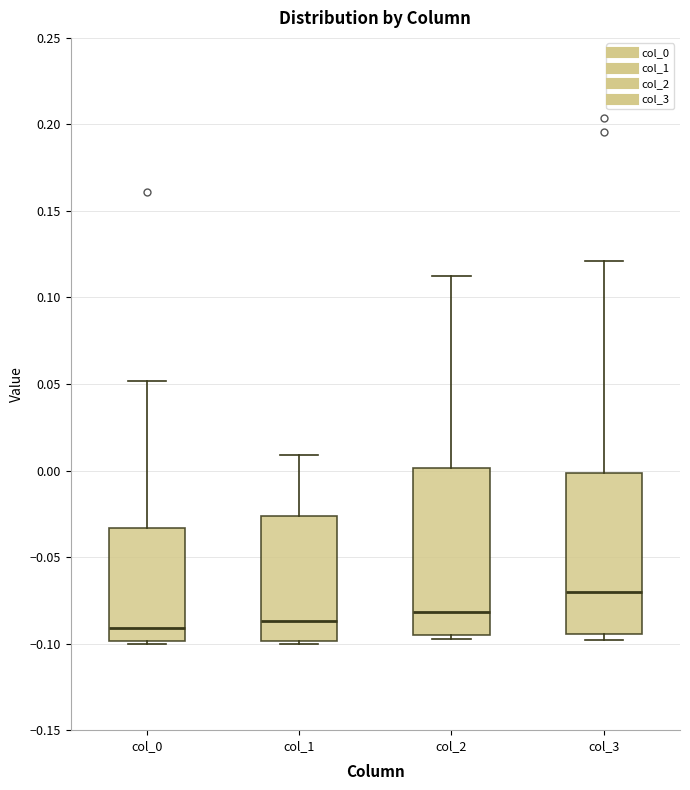

Reading left to right, transcribe this box plot: for each box, give where its median line is, the range the box spans, and where its two whiskers end, as read against the y-axis. The values are not printed on the chart, so give them approximately, as read against the axis.

col_0: median -0.090, box -0.100 to -0.035, whiskers -0.100 to 0.050
col_1: median -0.085, box -0.100 to -0.025, whiskers -0.100 to 0.010
col_2: median -0.080, box -0.095 to 0.000, whiskers -0.100 to 0.115
col_3: median -0.070, box -0.095 to 0.000, whiskers -0.100 to 0.120